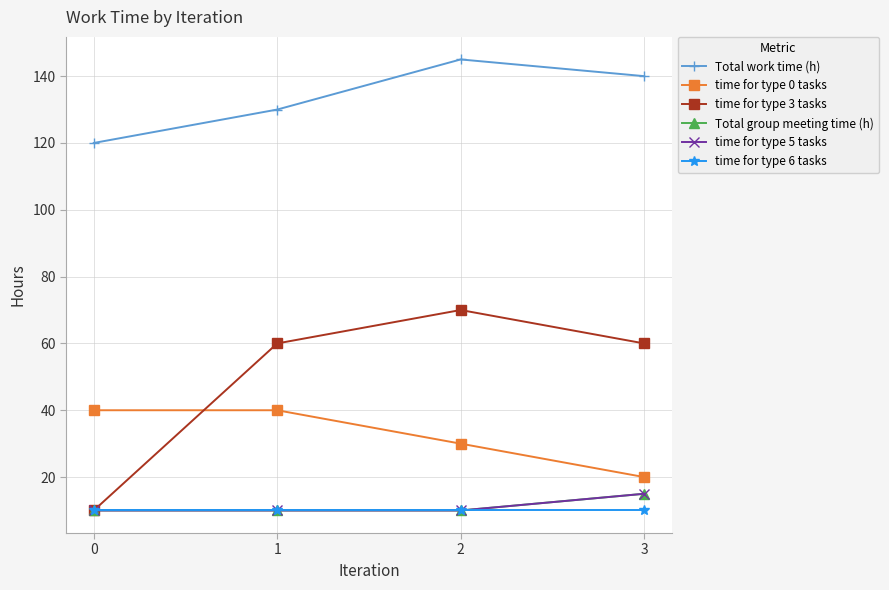

How many lines are shown in the chart?

6